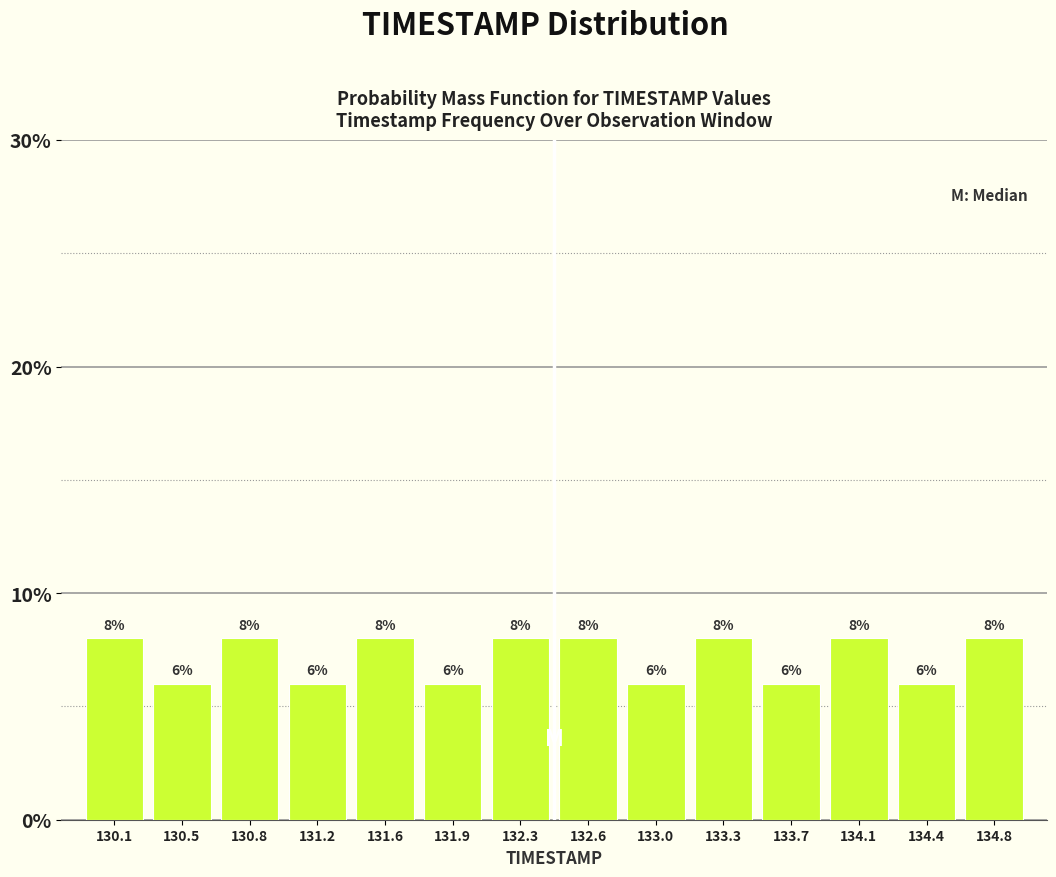

Reading left to right, list every bar in this chart as the range it spans on the x-axis followed by its height. The bar edges are not printed on the chart, so give them approximately, as read against the axis.

129.95 to 130.30: 8
130.30 to 130.65: 6
130.65 to 131.00: 8
131.00 to 131.40: 6
131.40 to 131.75: 8
131.75 to 132.10: 6
132.10 to 132.45: 8
132.45 to 132.80: 8
132.80 to 133.15: 6
133.15 to 133.50: 8
133.50 to 133.90: 6
133.90 to 134.25: 8
134.25 to 134.60: 6
134.60 to 134.95: 8